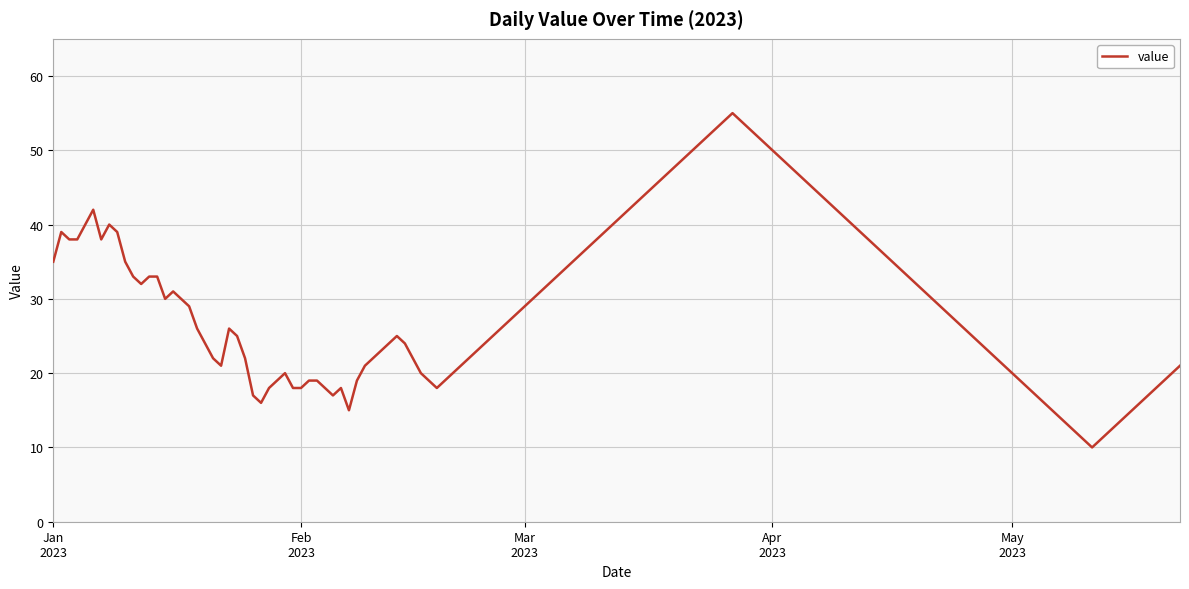

Does the chart have visible grid lines?

Yes